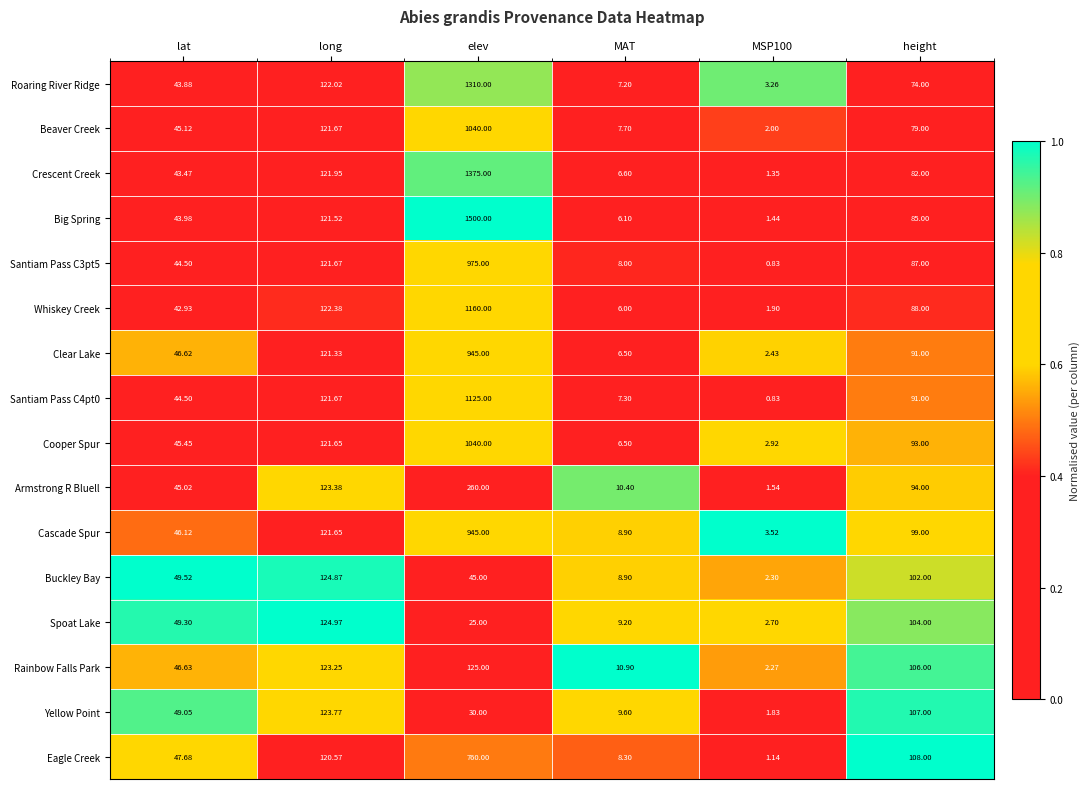

Which category has the highest value across all series?

elev